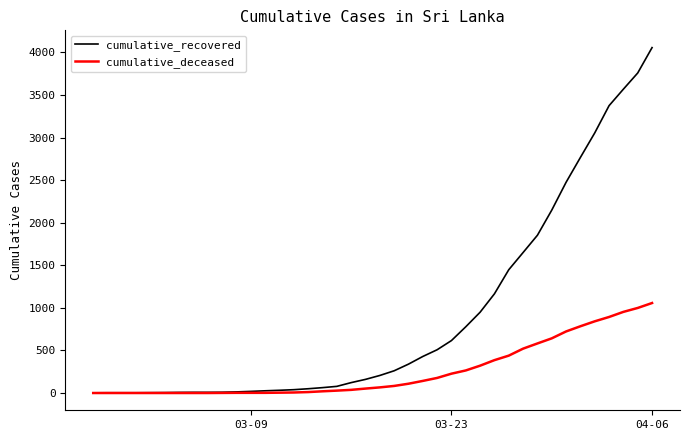

List the series in order of their peak value, highest first.

cumulative_recovered, cumulative_deceased